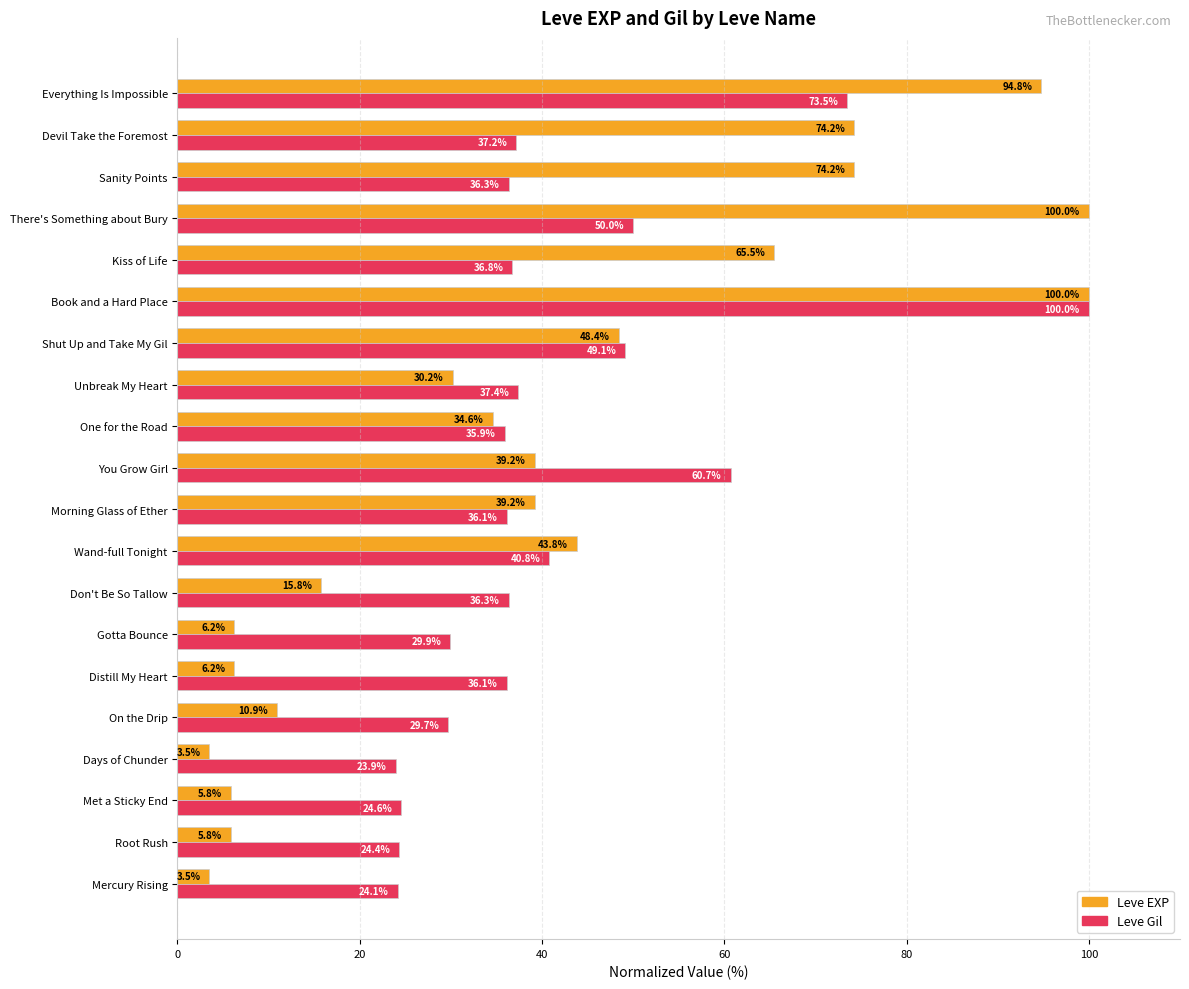

What is the difference between the second highest and second lowest values in the Leve EXP series?

96.5